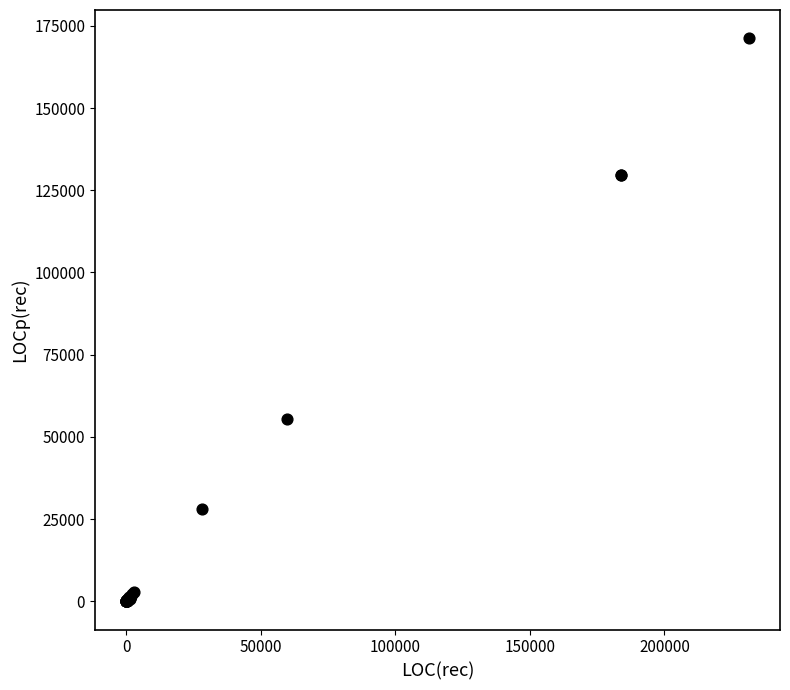

What Y value in the scatter plot is closest to 85621?

55557